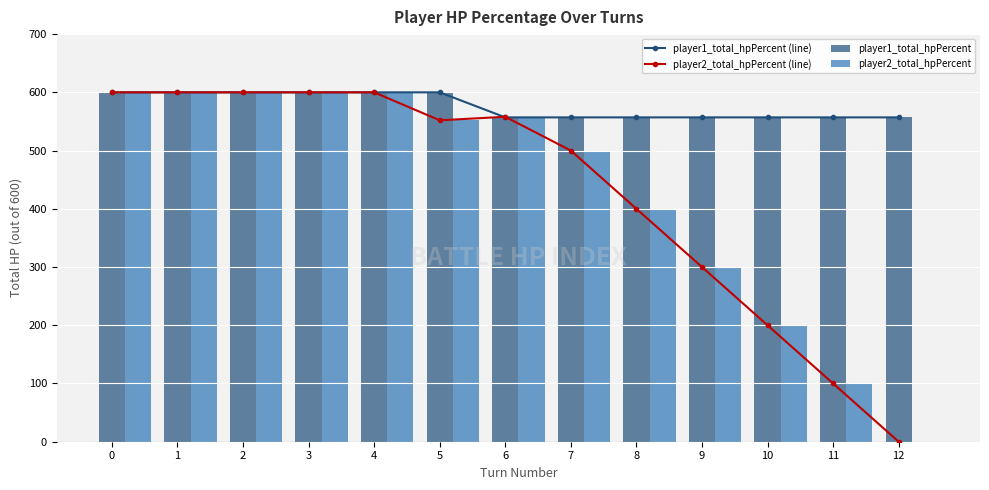

What is the minimum value for player1_total_hpPercent?

557